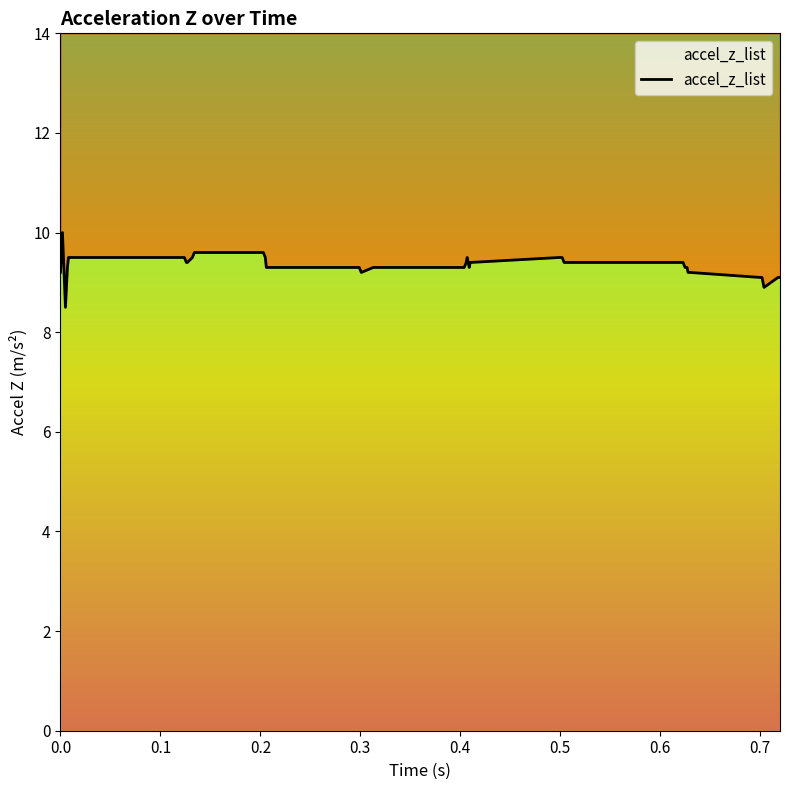

How many data points are above 9?

38